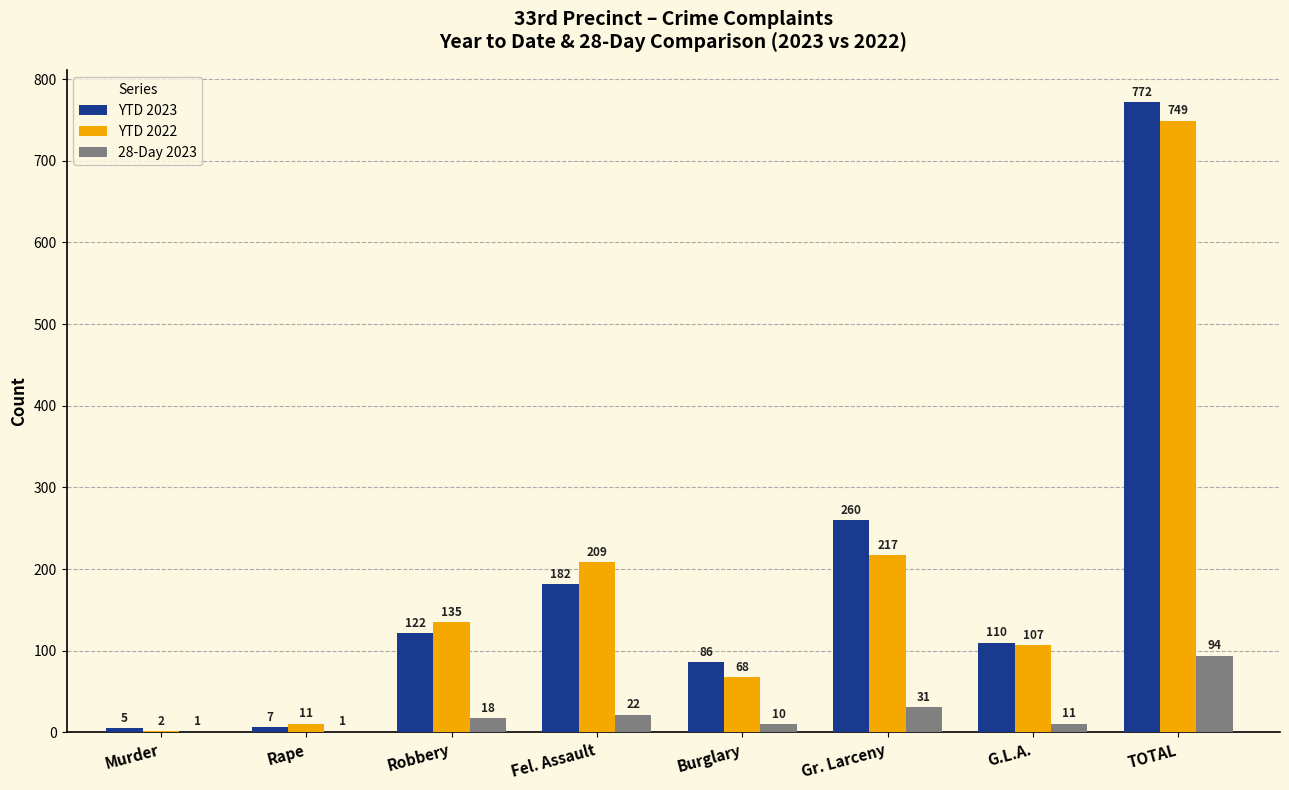

Where is 28-Day 2023 nearest to the value 47?

Gr. Larceny